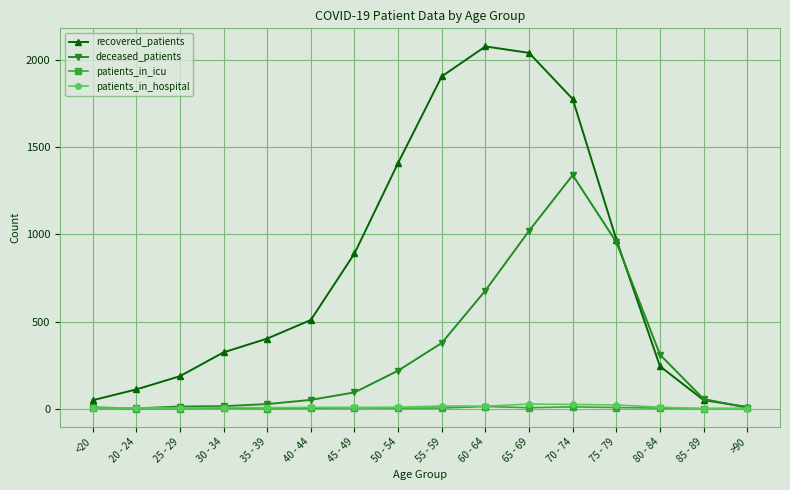

What is the label of the 1st point from the right?

>90